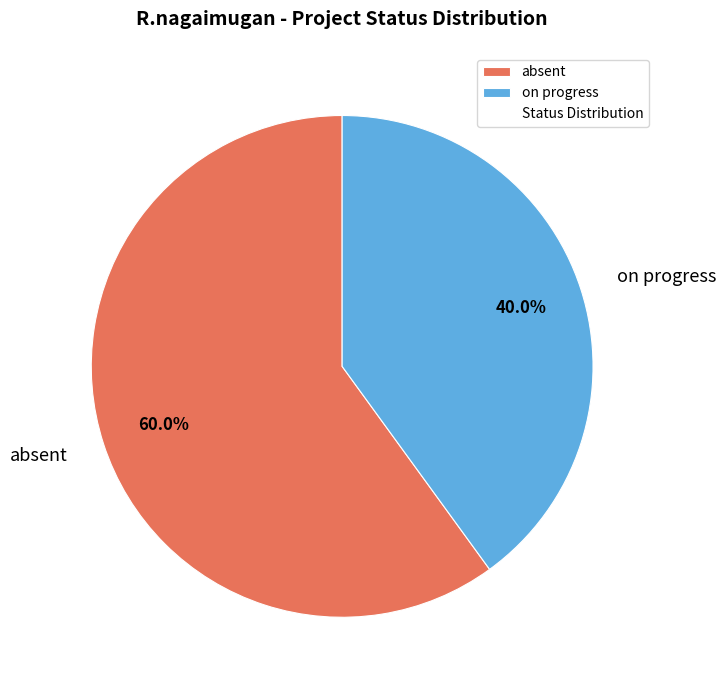

True or false: absent accounts for 46% of the total.

False